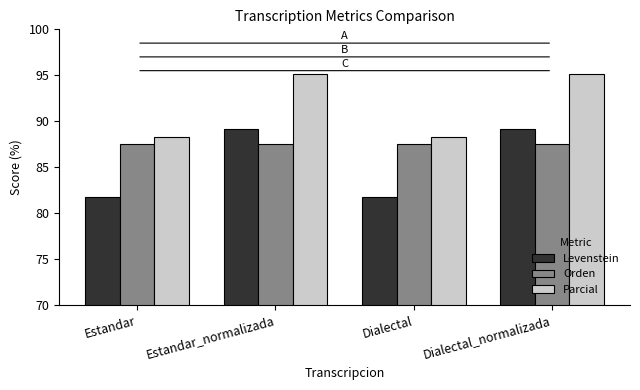

What is the difference between the maximum and minimum values in the Levenstein series?

7.4